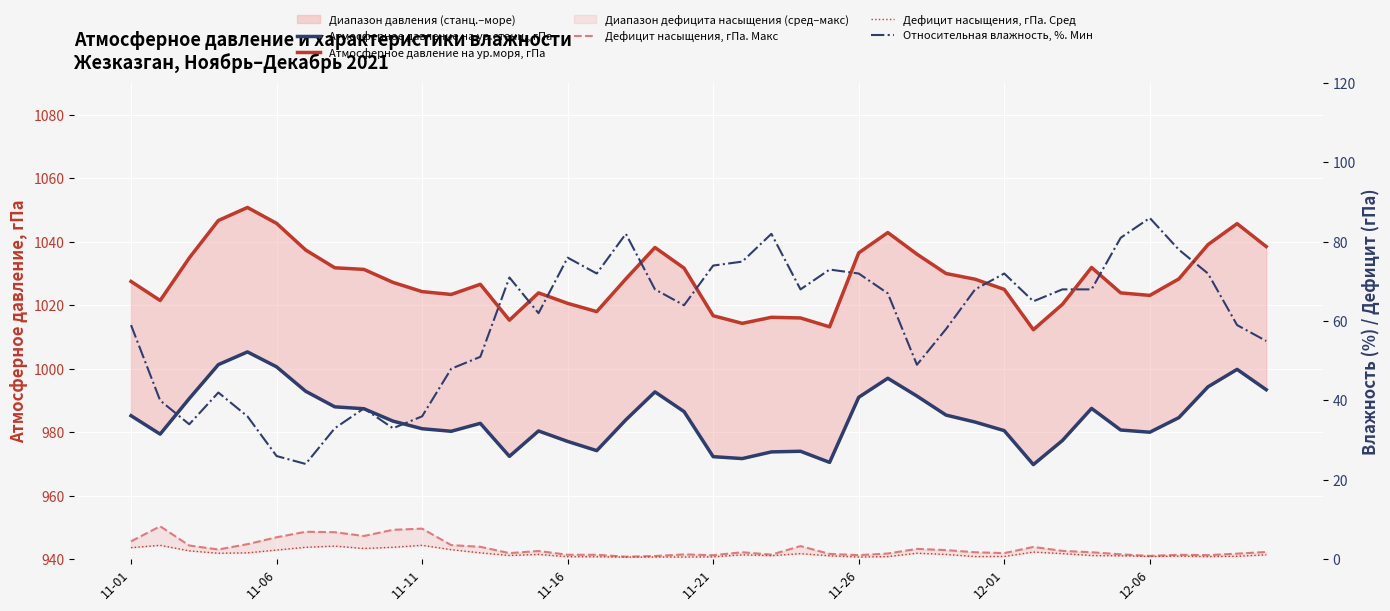

At 27, list the series in order from largest to smallest.

Атмосферное давление на ур.моря, гПа, Атмосферное давление на ур.станц., гПа, Относительная влажность, %. Мин, Дефицит насыщения, гПа. Макс, Дефицит насыщения, гПа. Сред